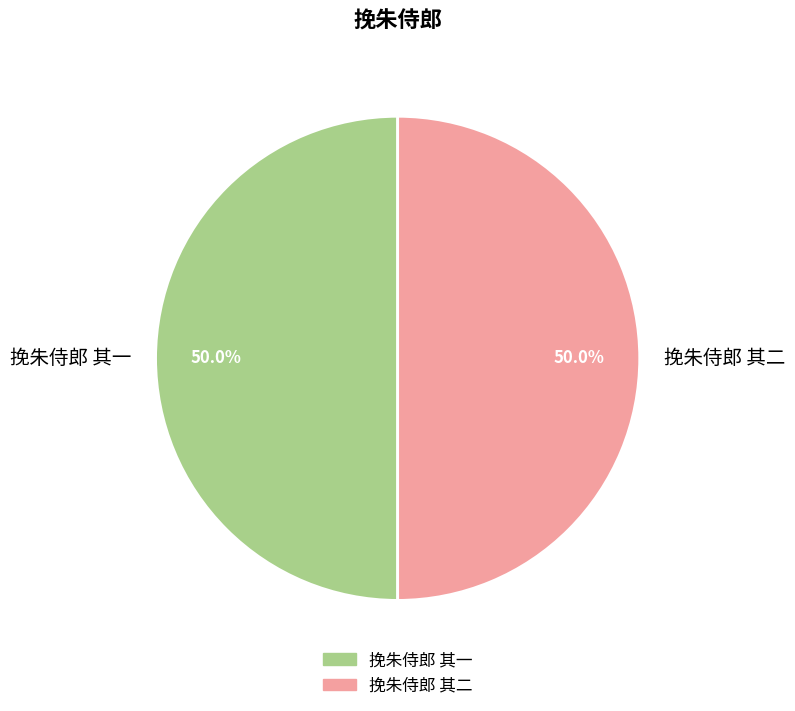

Combined, what portion of the pie is 挽朱侍郎 其一 and 挽朱侍郎 其二?

100.0%